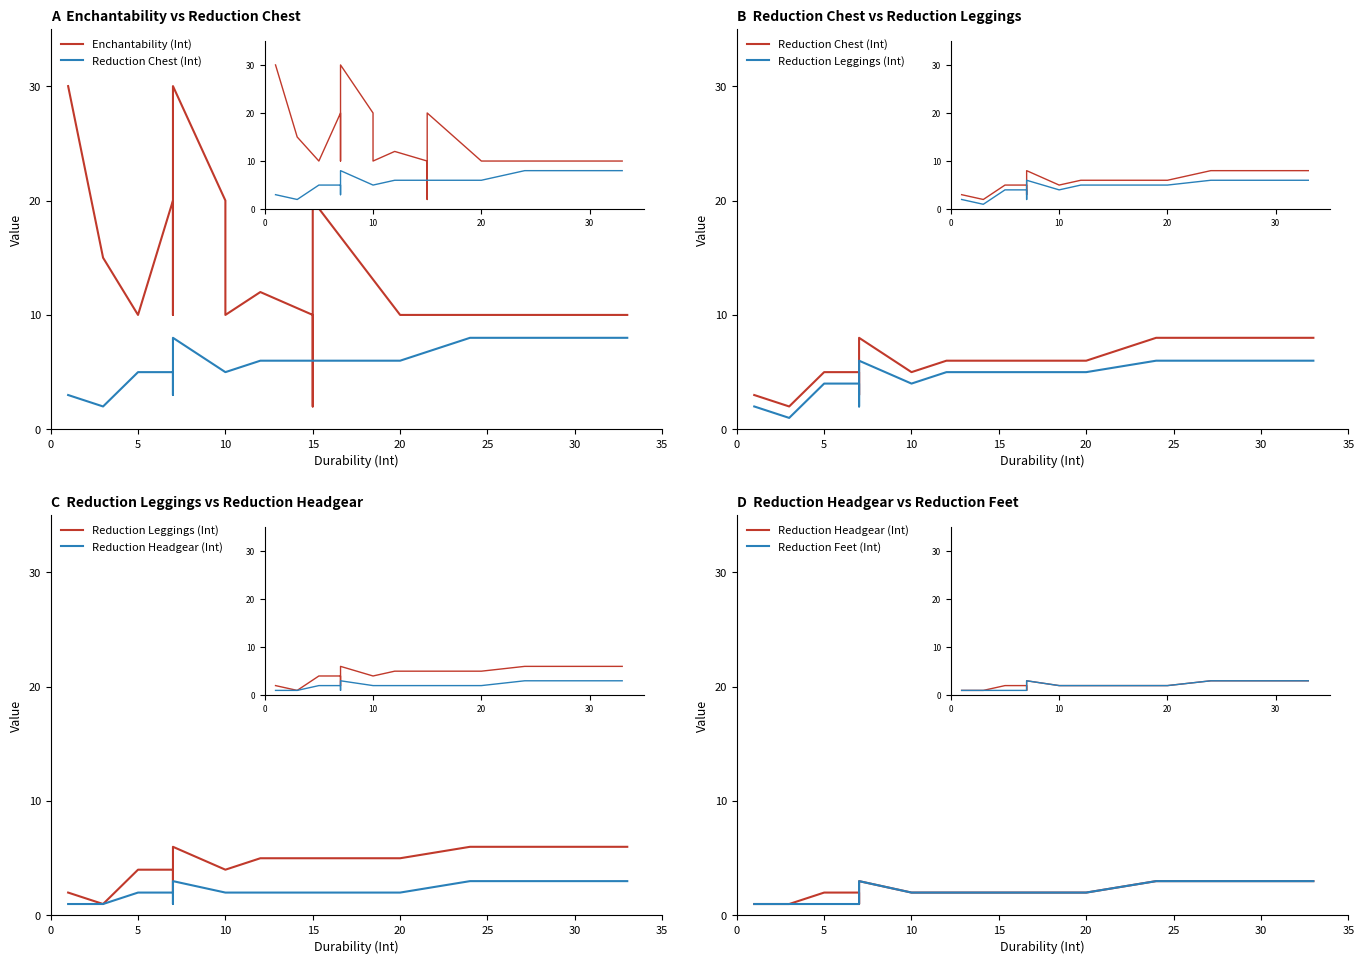

What are all the series names shown in the legend?

Enchantability (Int), Reduction Chest (Int), Reduction Leggings (Int), Reduction Headgear (Int), Reduction Feet (Int)